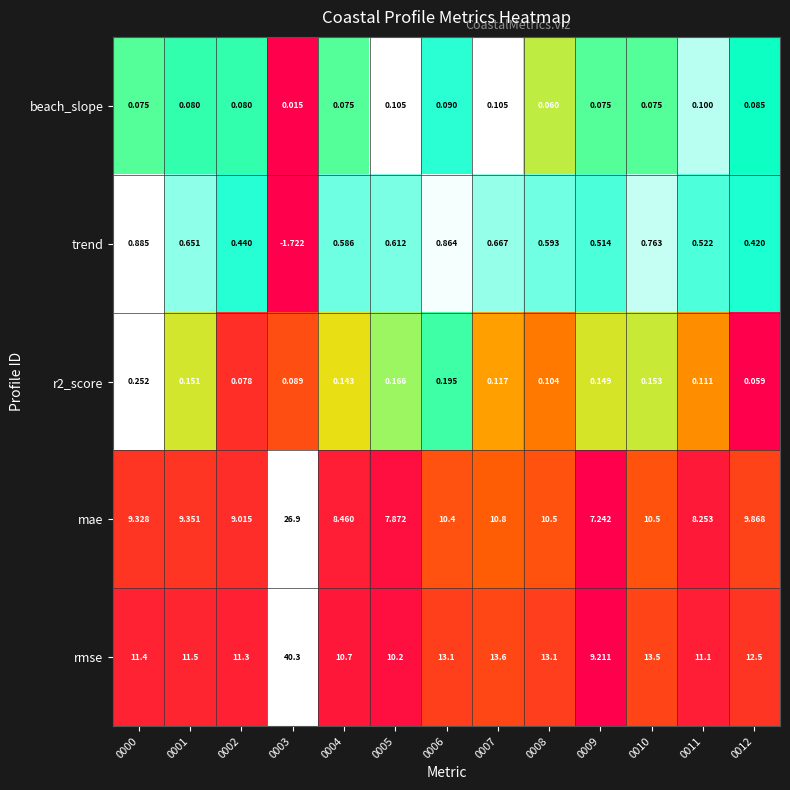

What is the difference between the highest and lowest values at 0012?

12.4